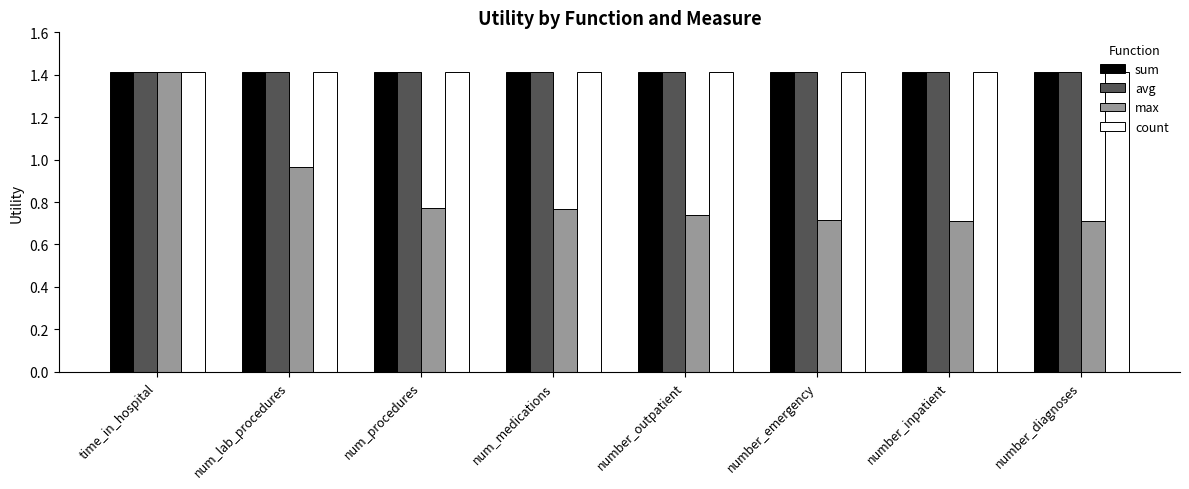

Which series has the widest spread of values?

max